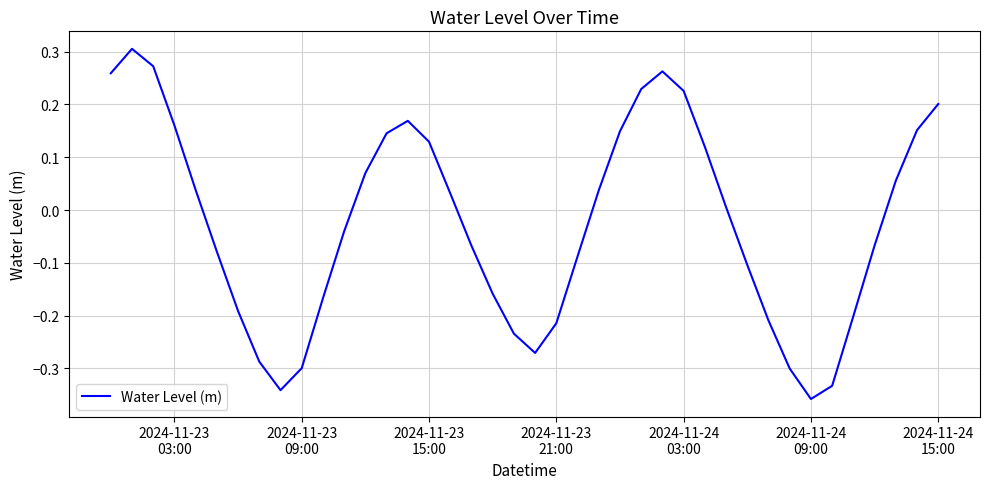

What is the difference between the maximum and minimum values?

0.7